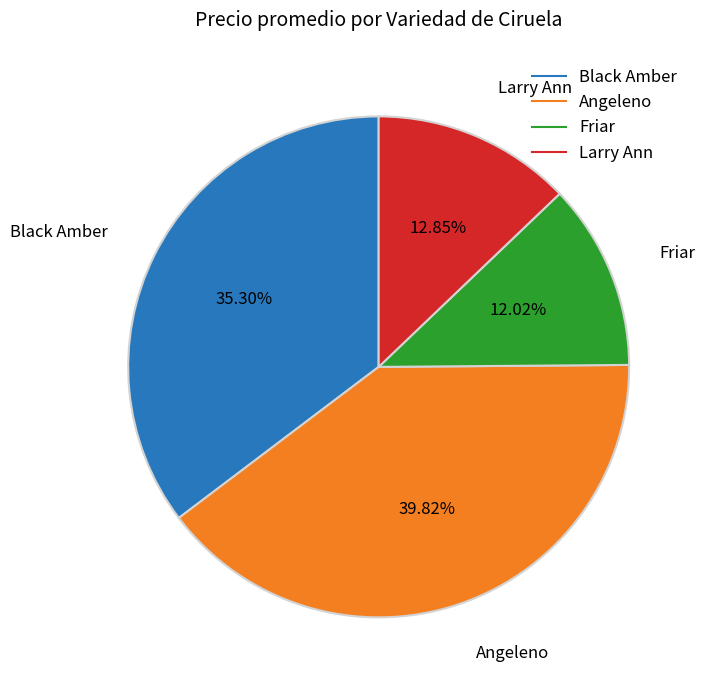

Is there a majority slice in this chart?

No